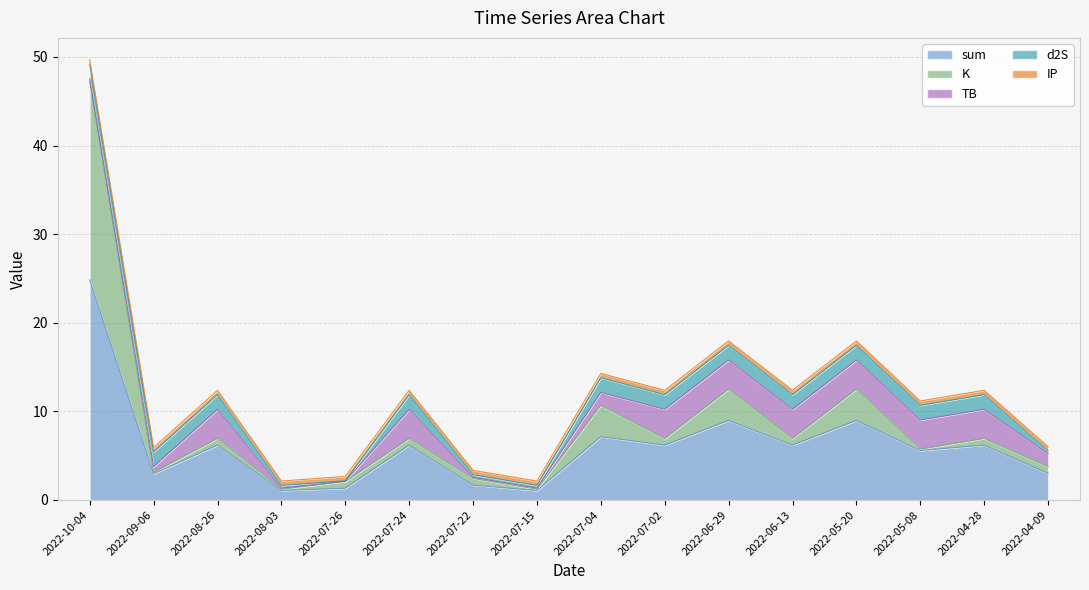

Where does the sum series first go above 6?

2022-10-04